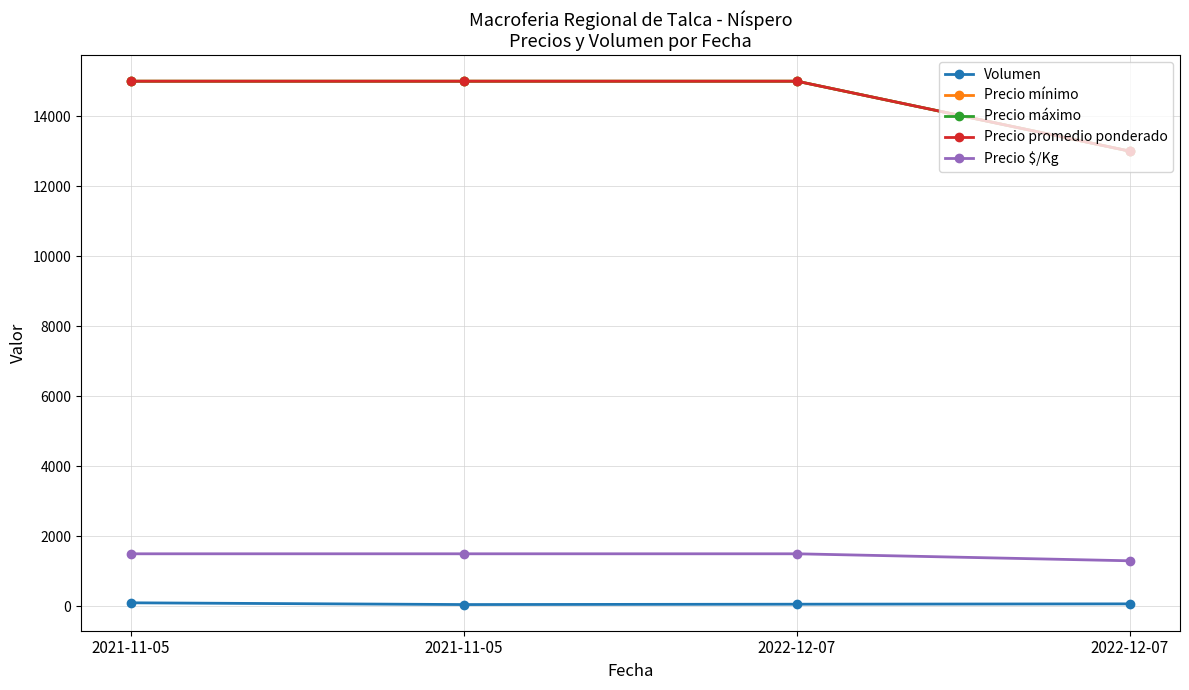

Rank the categories by Volumen value from lowest to highest.

2021-11-05, 2022-12-07, 2022-12-07, 2021-11-05